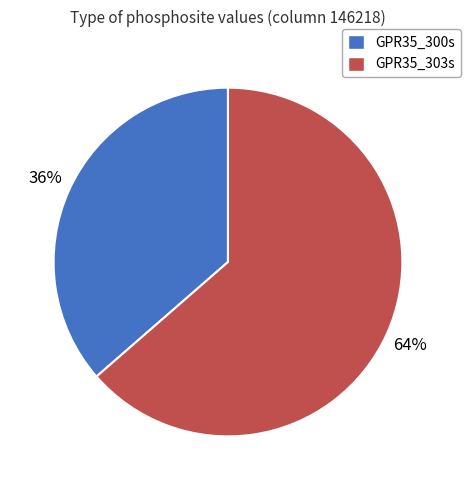

To the nearest percent, what is the average slice percentage?

50%